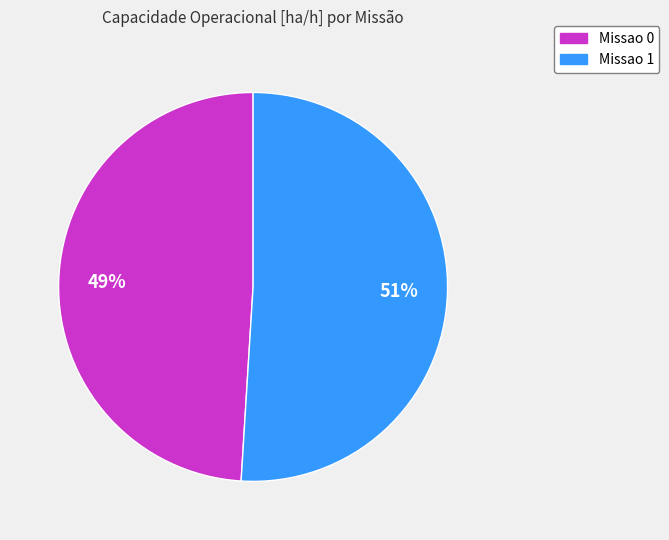

What percentage is the Missao 1 slice, to the nearest percent?

51%